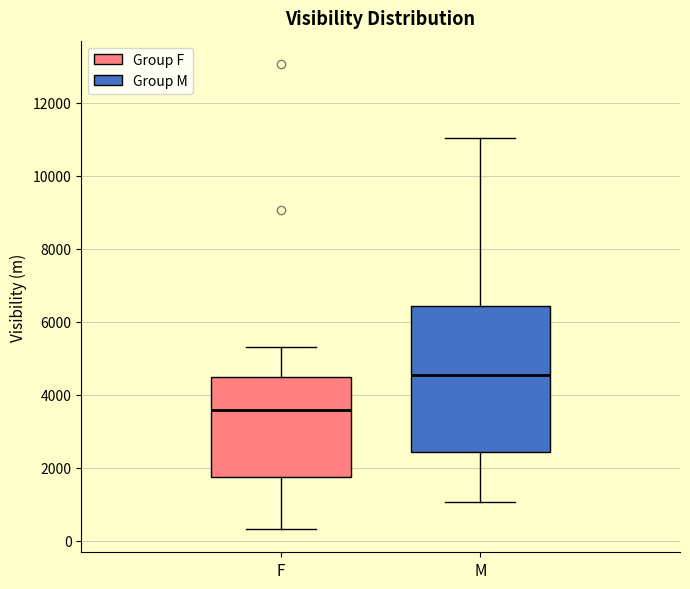

Comparing the boxes themselves (not the whiskers), which one is the tallest?

M